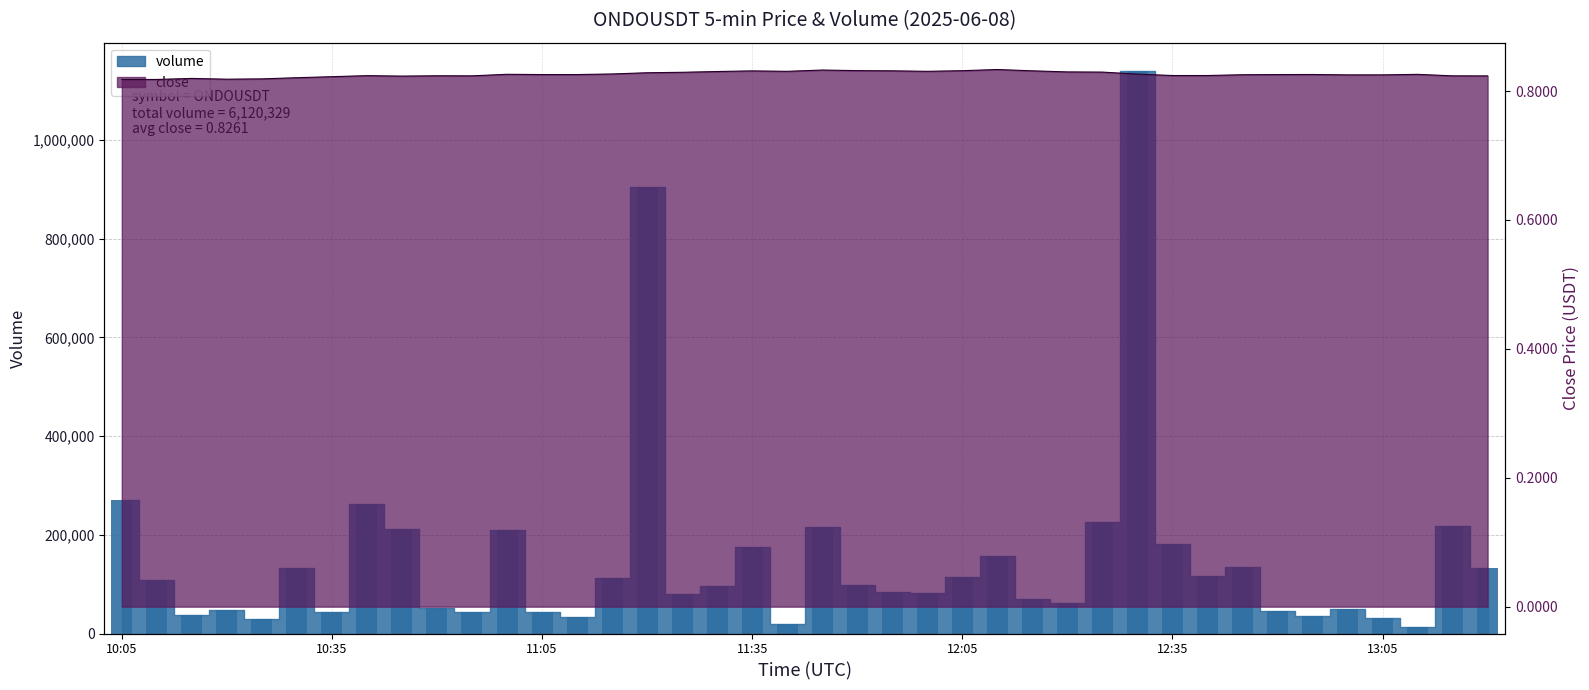

What is the difference between the volume values at 11:15 and 12:50?

66261.0